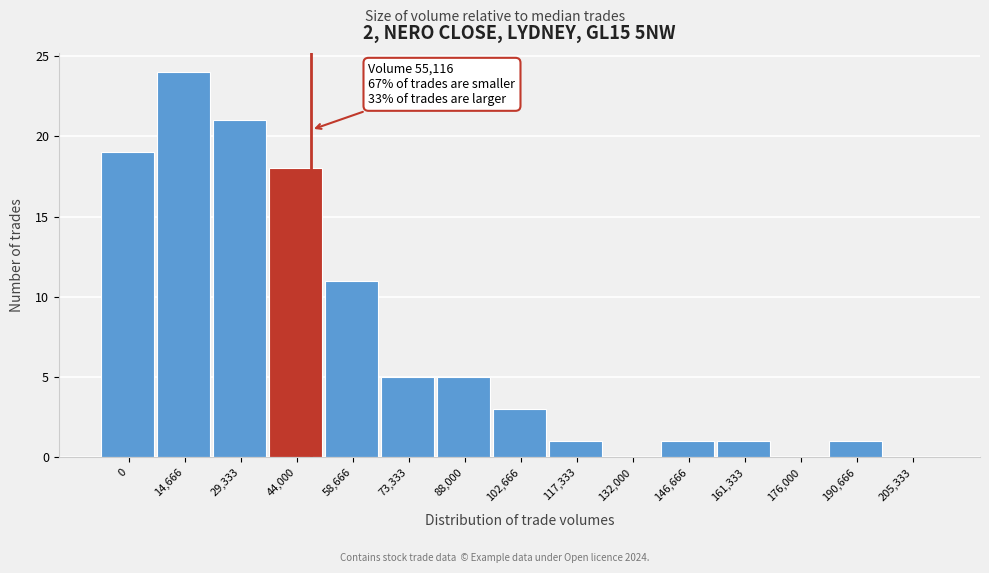

Reading right to left, what are all the values shown in this chart?

205,333=0	190,666=1	176,000=0	161,333=1	146,666=1	132,000=0	117,333=1	102,666=3	88,000=5	73,333=5	58,666=11	44,000=18	29,333=21	14,666=24	0=19